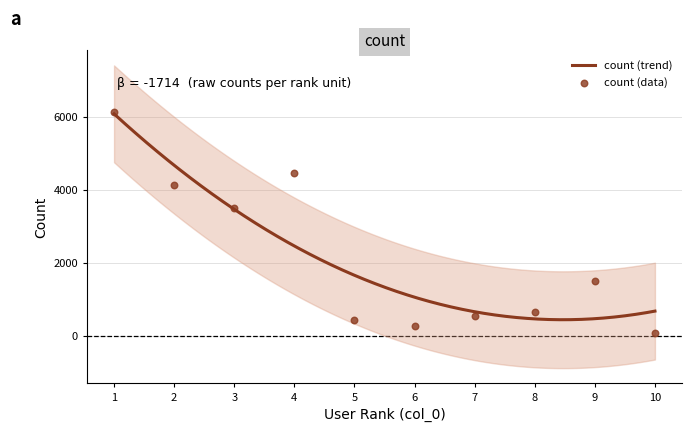

Between 8 and 4, which is larger?

4